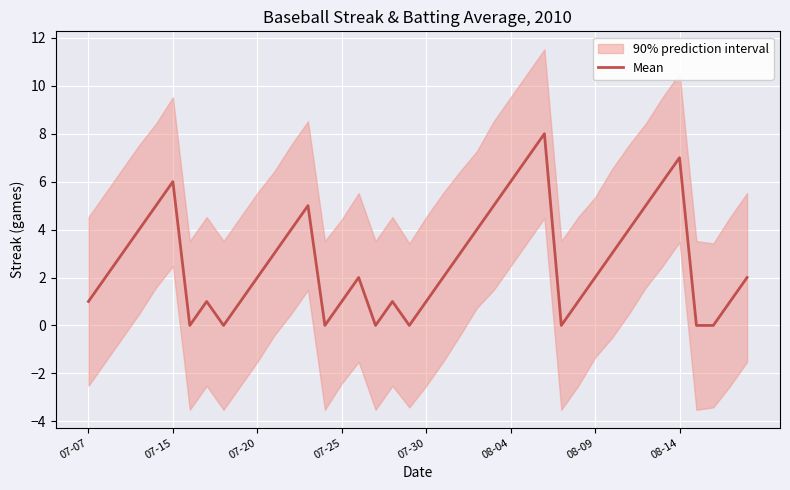

What is the highest value of the Mean series?

8